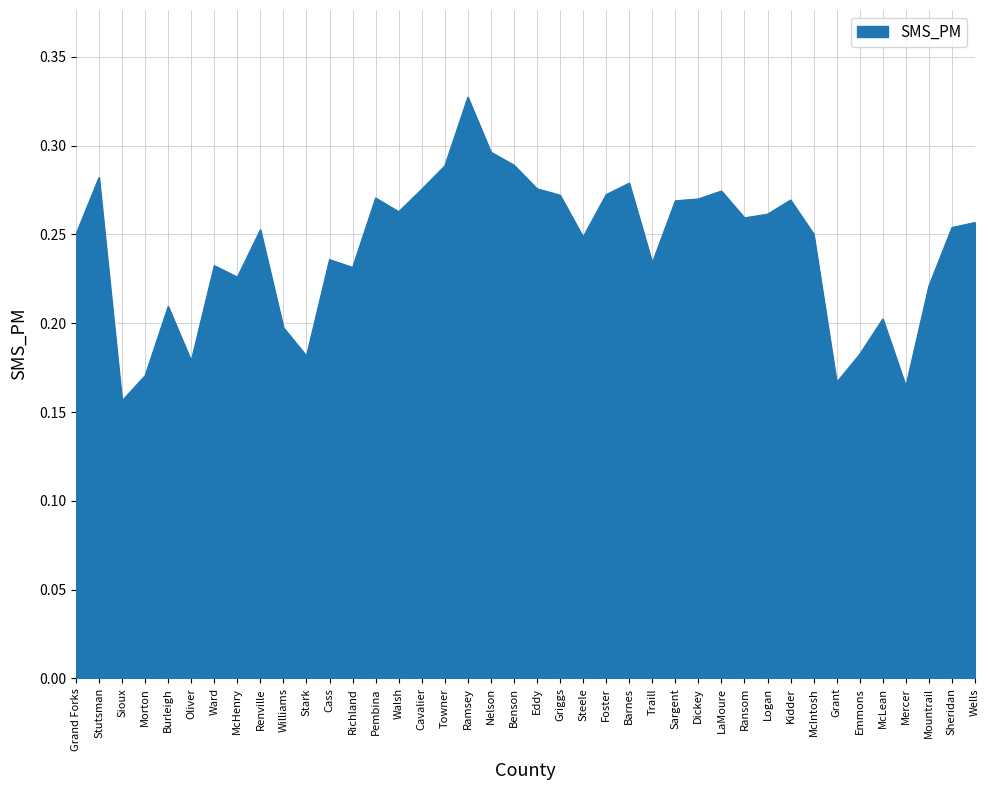

What position from the right is Mountrail?

3